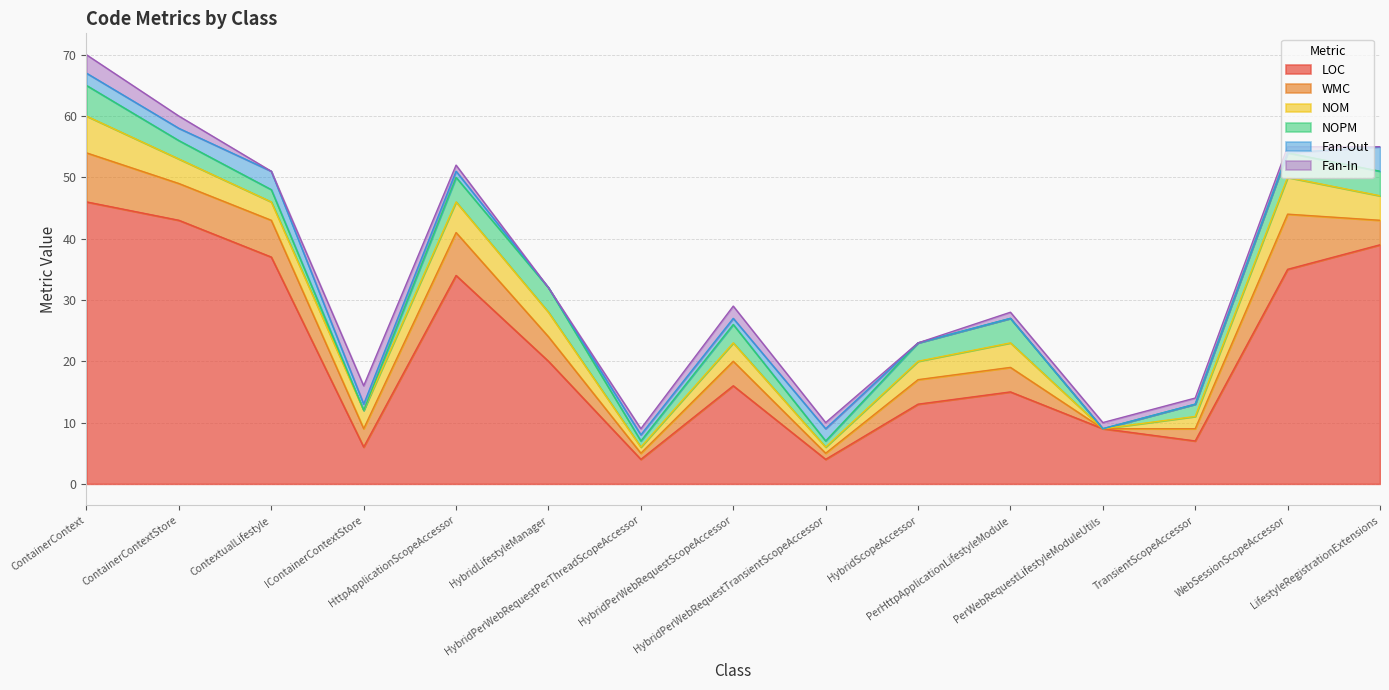

The value of WMC at HybridPerWebRequestTransientScopeAccessor is 1. True or false?

False